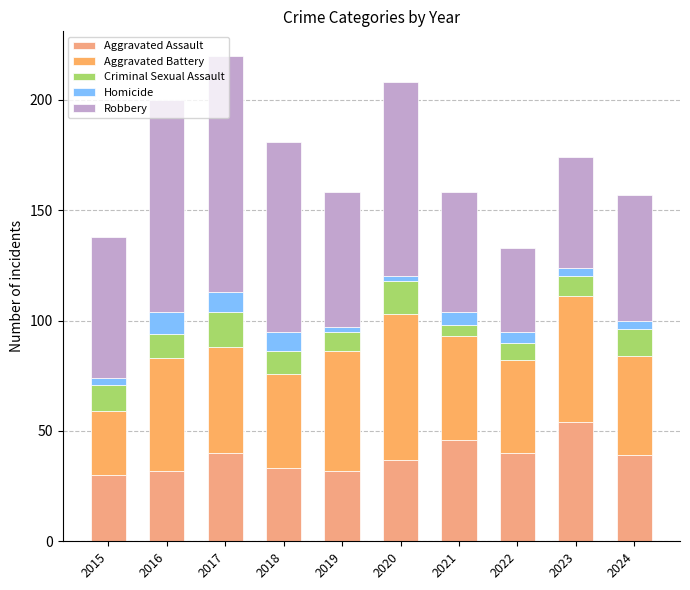

What is the difference between the second highest and second lowest values in the Aggravated Battery series?

15